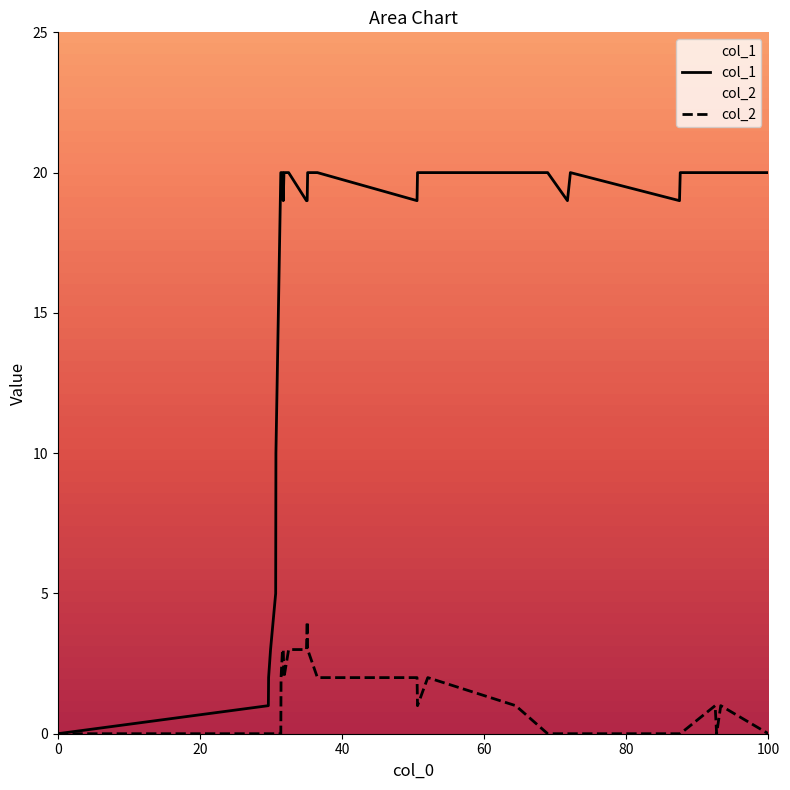

Which series has the largest total across all categories?

col_1